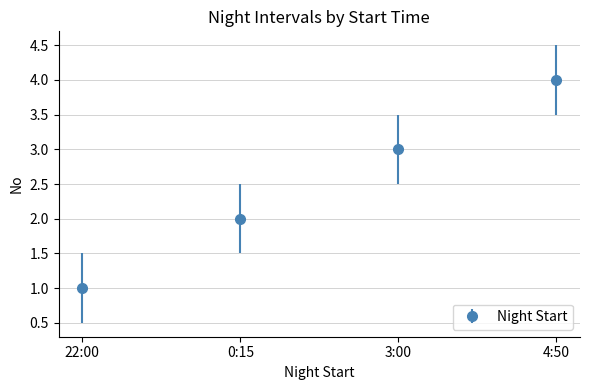

At which category does the chart reach its minimum across all series?

22:00